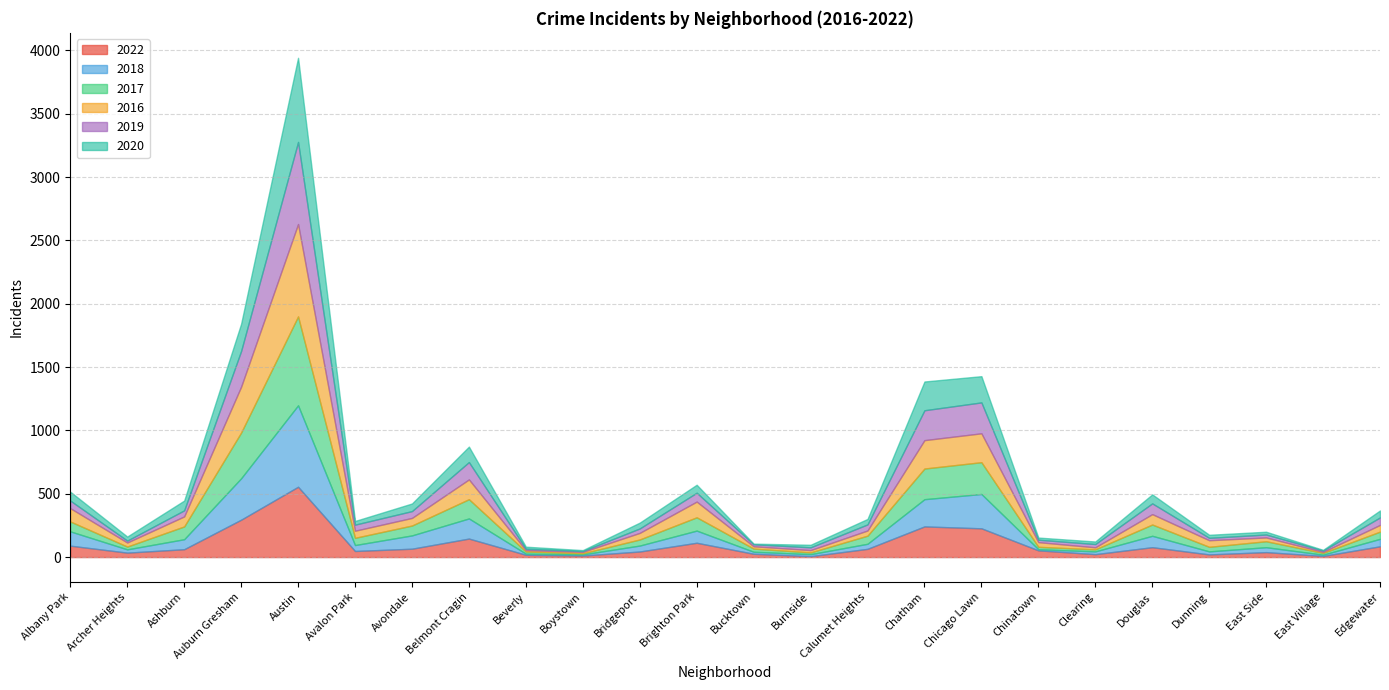

What is the average value of the 2020 series?

88